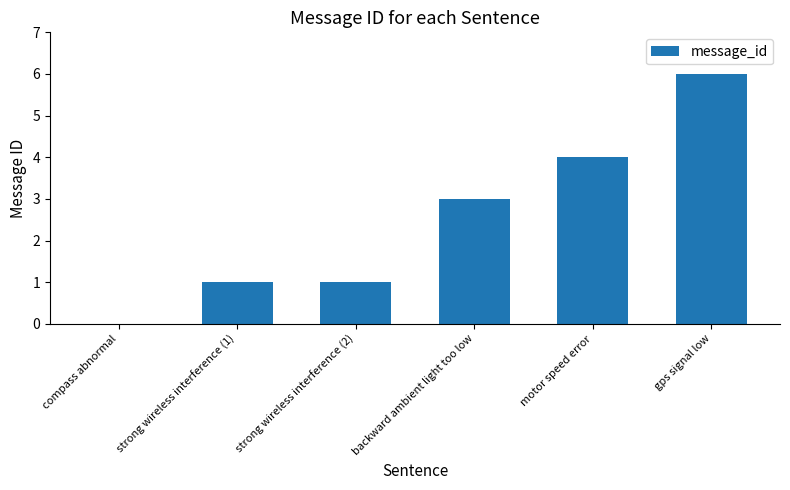

How many values are between 1 and 4?

4